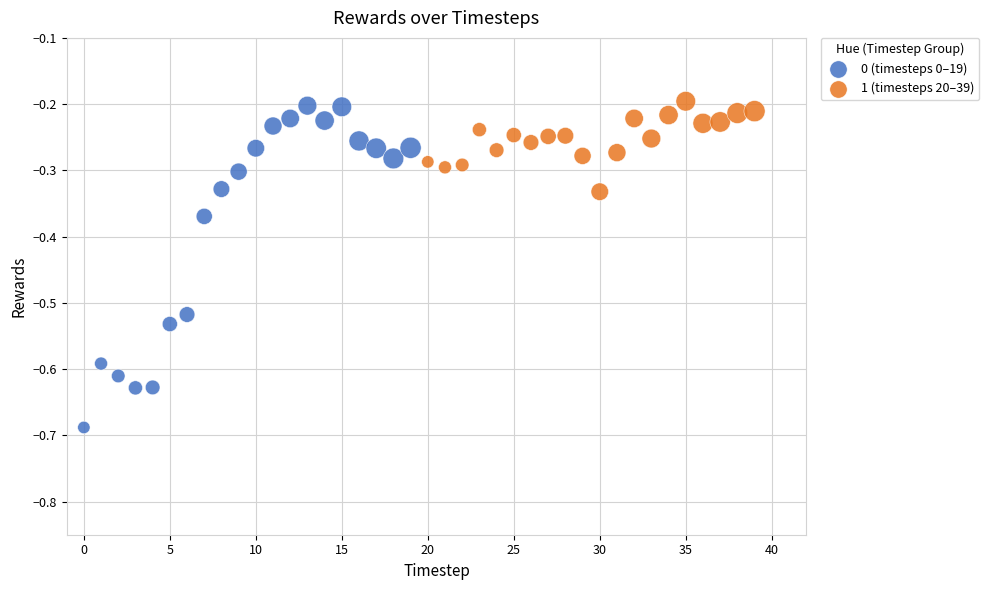

What are all the series names shown in the legend?

0 (timesteps 0–19), 1 (timesteps 20–39)